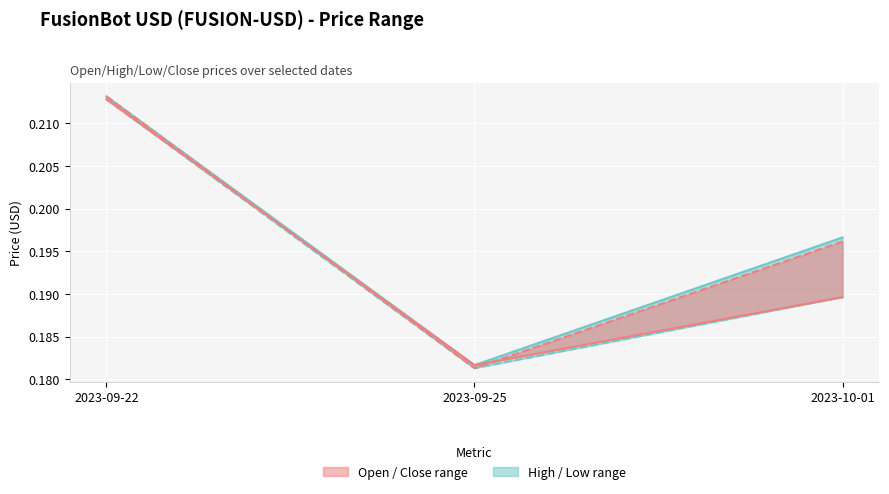

At how many categories does at least one series exceed 0?

3